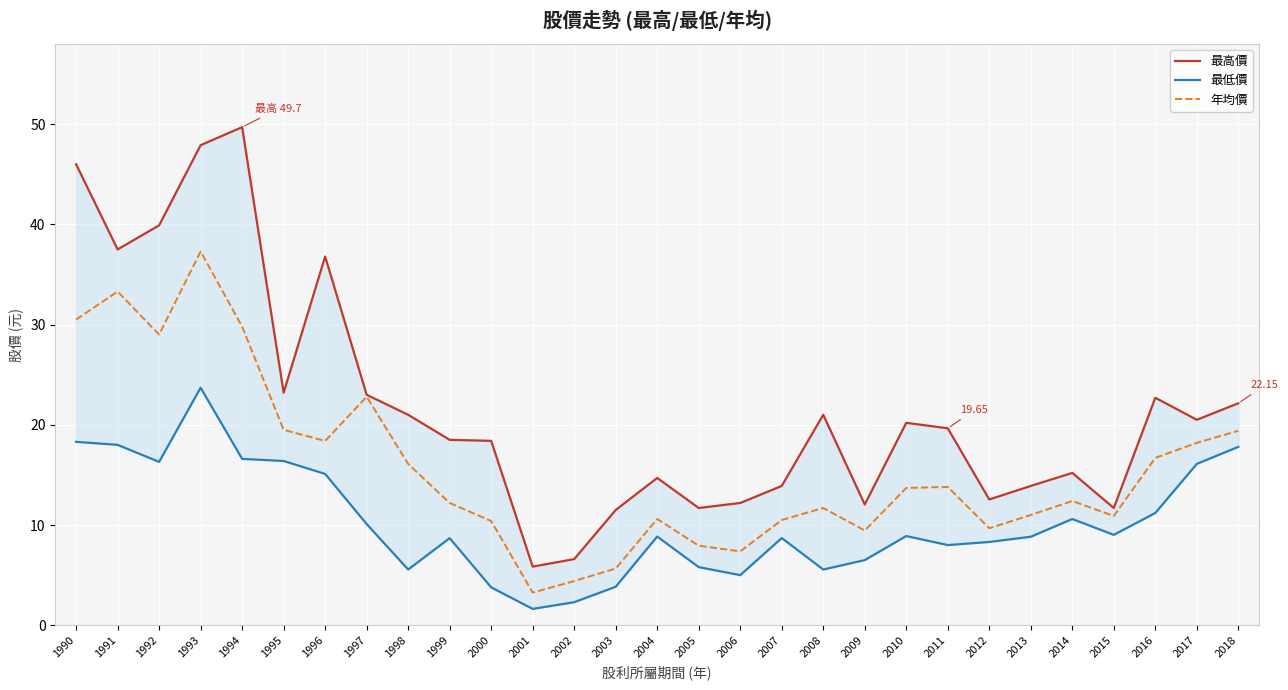

What is the smallest value displayed?

1.6